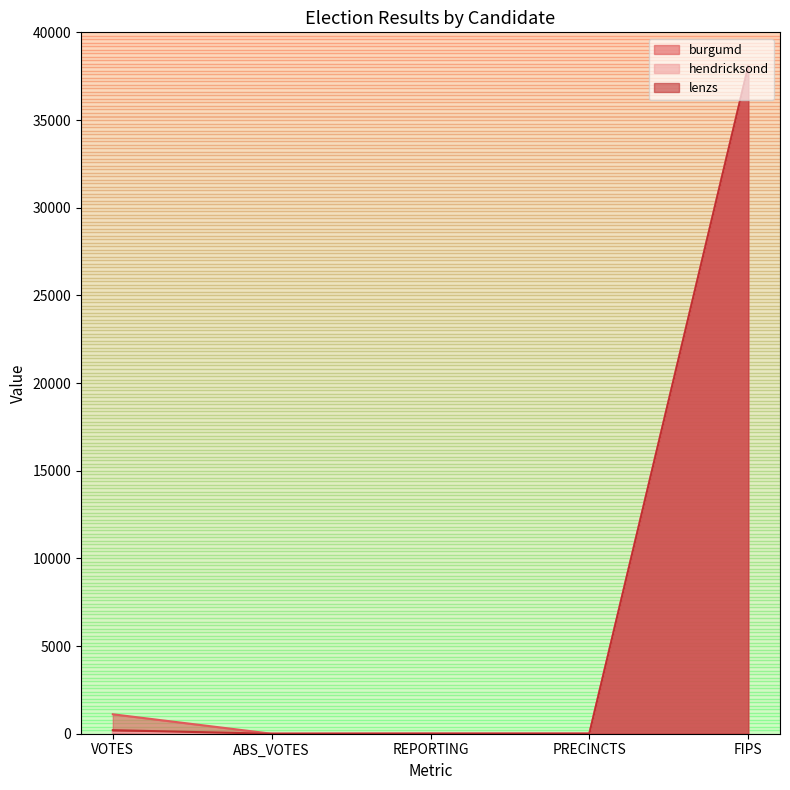

Is it true that lenzs equals 6 at PRECINCTS?

True